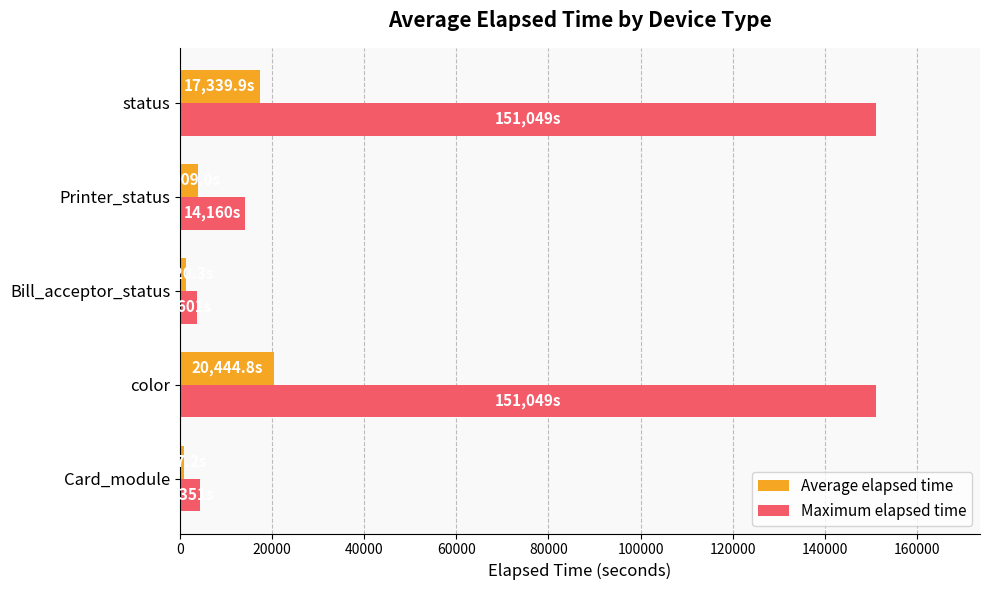

What is the difference between the maximum and minimum values in the Average elapsed time series?

19467.6